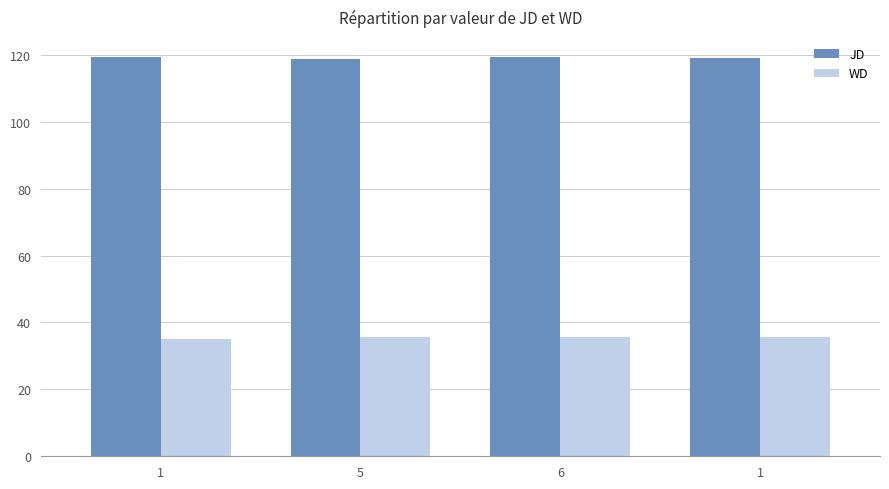

What is the maximum value shown in the chart?

119.3